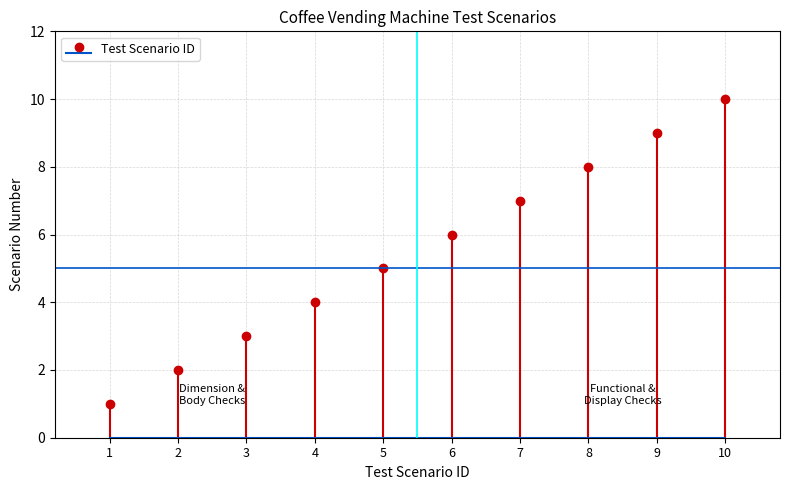

What is the minimum value shown in the chart?

1